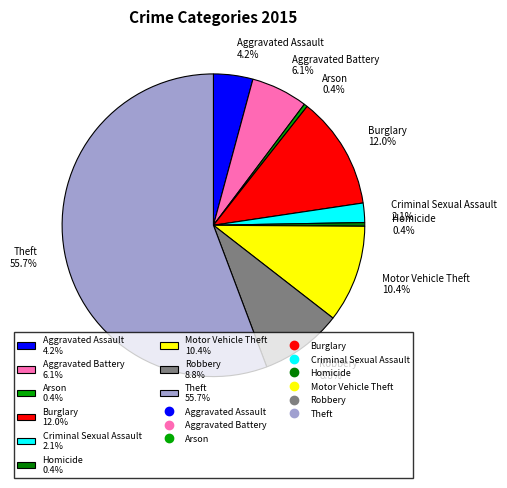

To the nearest percent, what is the combined percentage of Burglary and Criminal Sexual Assault?

14%